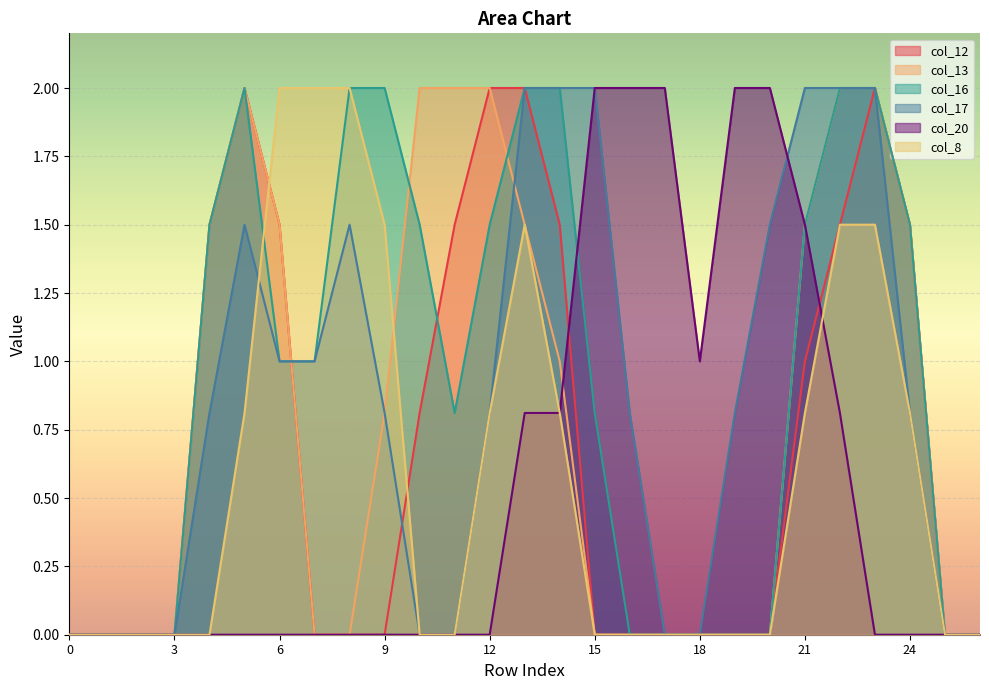

Reading left to right, list all the values displayed in this chart.

col_12: 0.0	0.0	0.0	0.0	1.5	2.0	1.5	0.0	0.0	0.0	0.8	1.5	2.0	2.0	1.5	0.0	0.0	0.0	0.0	0.0	0.0	1.0	1.5	2.0	1.5	0.0	0.0
col_13: 0.0	0.0	0.0	0.0	1.5	2.0	1.5	0.0	0.0	0.8	2.0	2.0	2.0	1.5	1.0	0.0	0.0	0.0	0.0	0.0	0.0	1.5	2.0	2.0	1.5	0.0	0.0
col_16: 0.0	0.0	0.0	0.0	1.5	2.0	1.0	1.0	2.0	2.0	1.5	0.8	1.5	2.0	2.0	0.8	0.0	0.0	0.0	0.0	0.0	1.5	2.0	2.0	1.5	0.0	0.0
col_17: 0.0	0.0	0.0	0.0	0.8	1.5	1.0	1.0	1.5	0.8	0.0	0.0	0.8	2.0	2.0	2.0	0.8	0.0	0.0	0.8	1.5	2.0	2.0	2.0	0.8	0.0	0.0
col_20: 0.0	0.0	0.0	0.0	0.0	0.0	0.0	0.0	0.0	0.0	0.0	0.0	0.0	0.8	0.8	2.0	2.0	2.0	1.0	2.0	2.0	1.5	0.8	0.0	0.0	0.0	0.0
col_8: 0.0	0.0	0.0	0.0	0.0	0.8	2.0	2.0	2.0	1.5	0.0	0.0	0.8	1.5	0.8	0.0	0.0	0.0	0.0	0.0	0.0	0.8	1.5	1.5	0.8	0.0	0.0